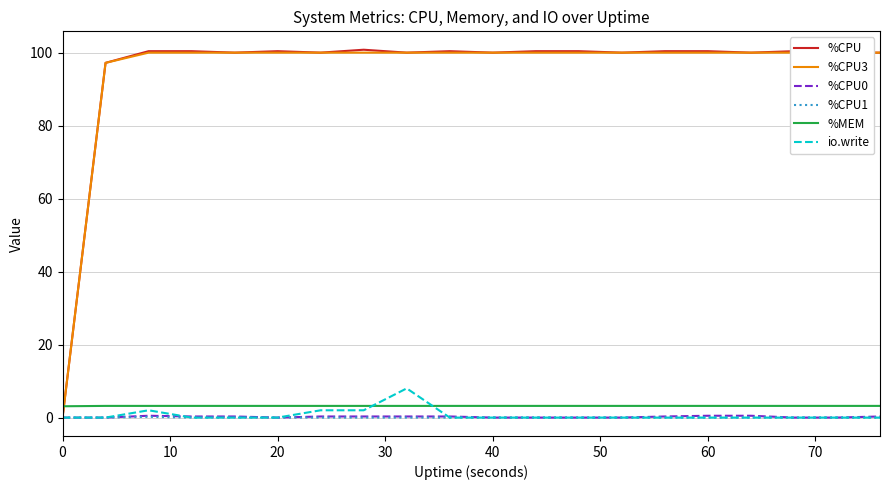

True or false: %CPU and %MEM cross at least once.

True